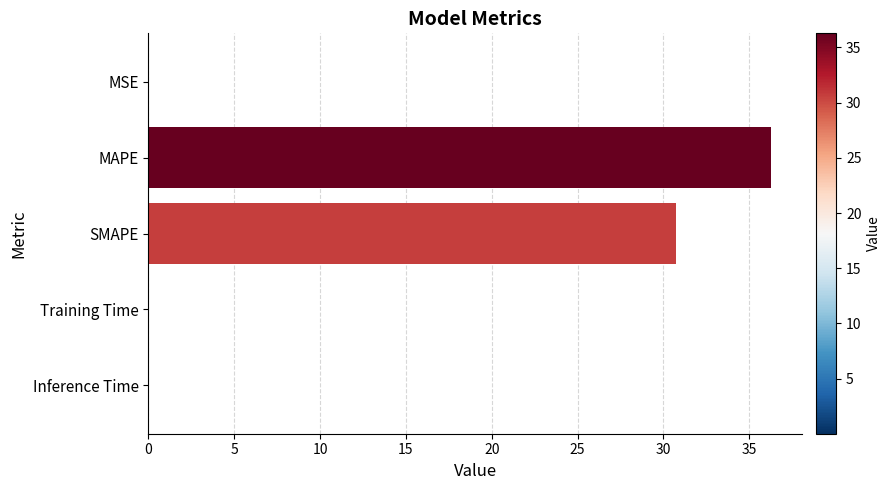

What is the sum of all values?

67.0